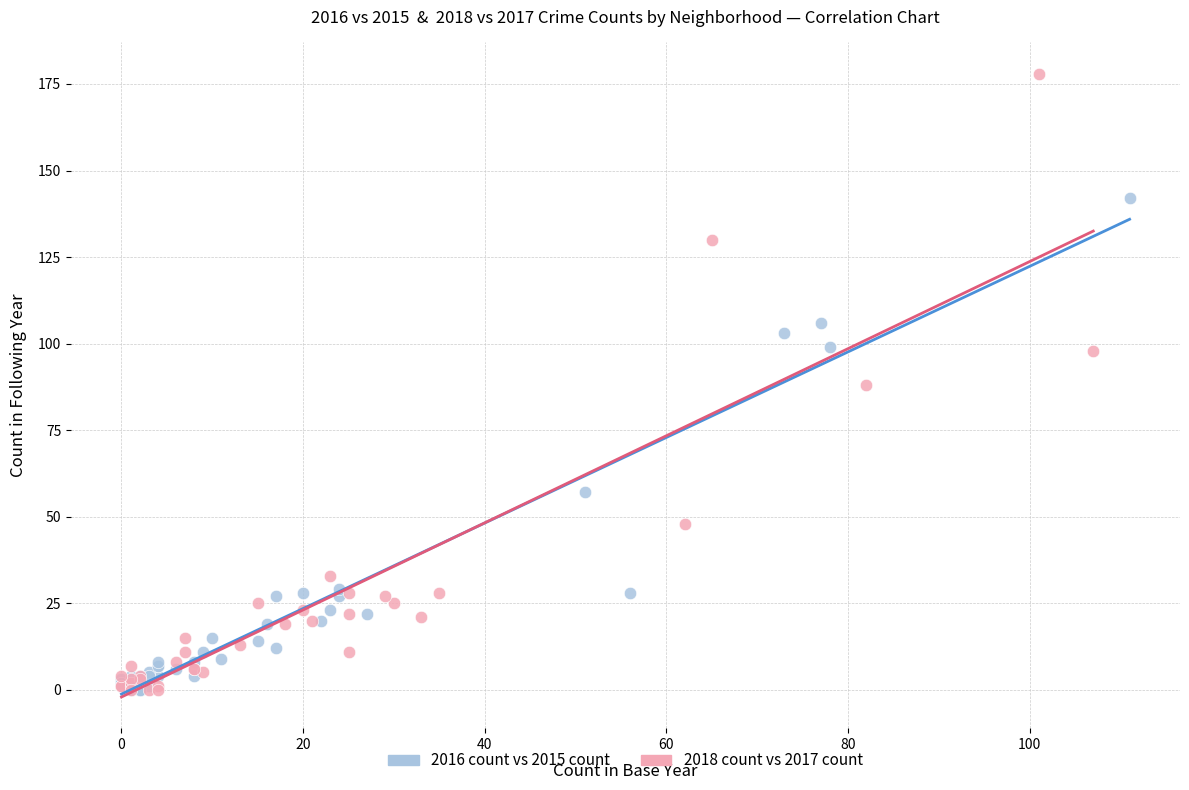

Which series reaches the maximum Y coordinate?

2018 count vs 2017 count